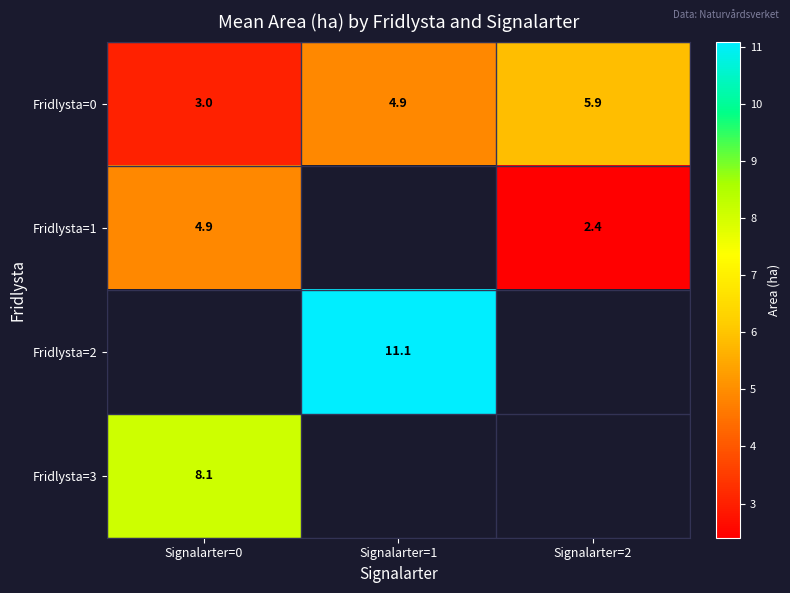

How many values in the Fridlysta=0 series are below 4?

1